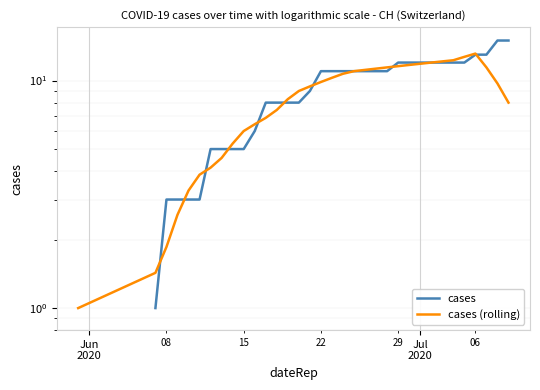

What are all the series names shown in the legend?

cases, cases (rolling)